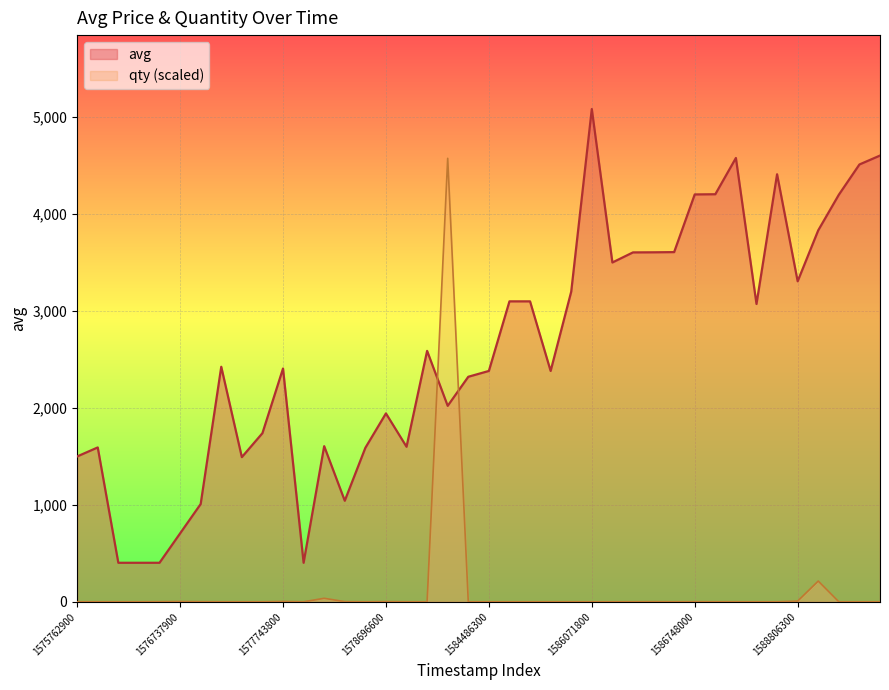

Rank the series by their average value, from highest to lowest.

avg, qty (scaled)